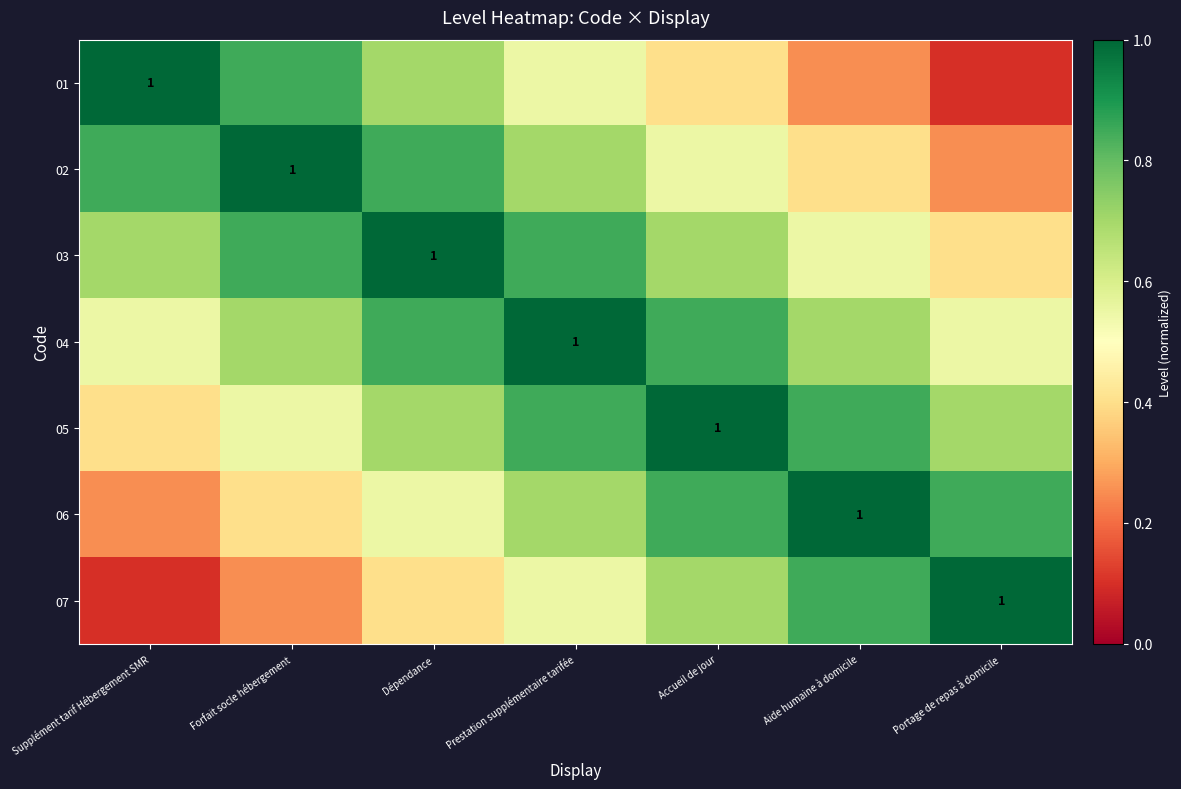

Is the value of 02 at Forfait socle hébergement greater than the value of 03 at Supplément tarif Hébergement SMR?

Yes